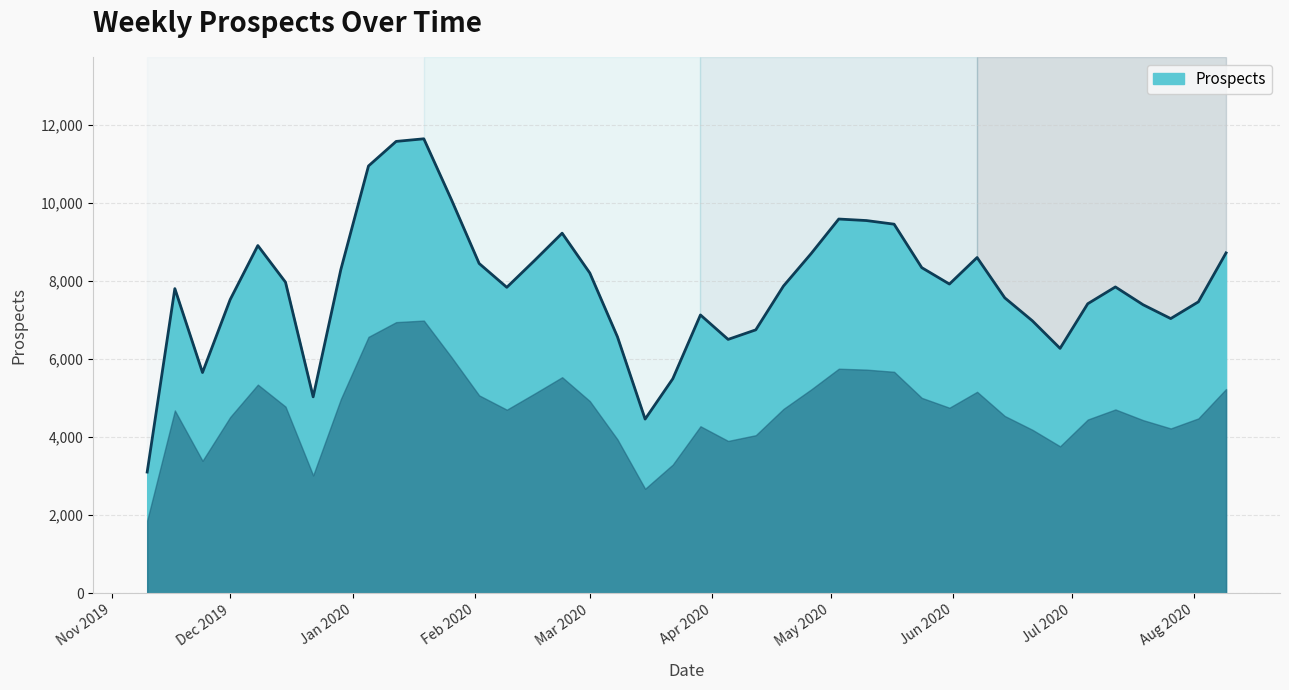

What is the difference between the maximum and minimum values?

8544